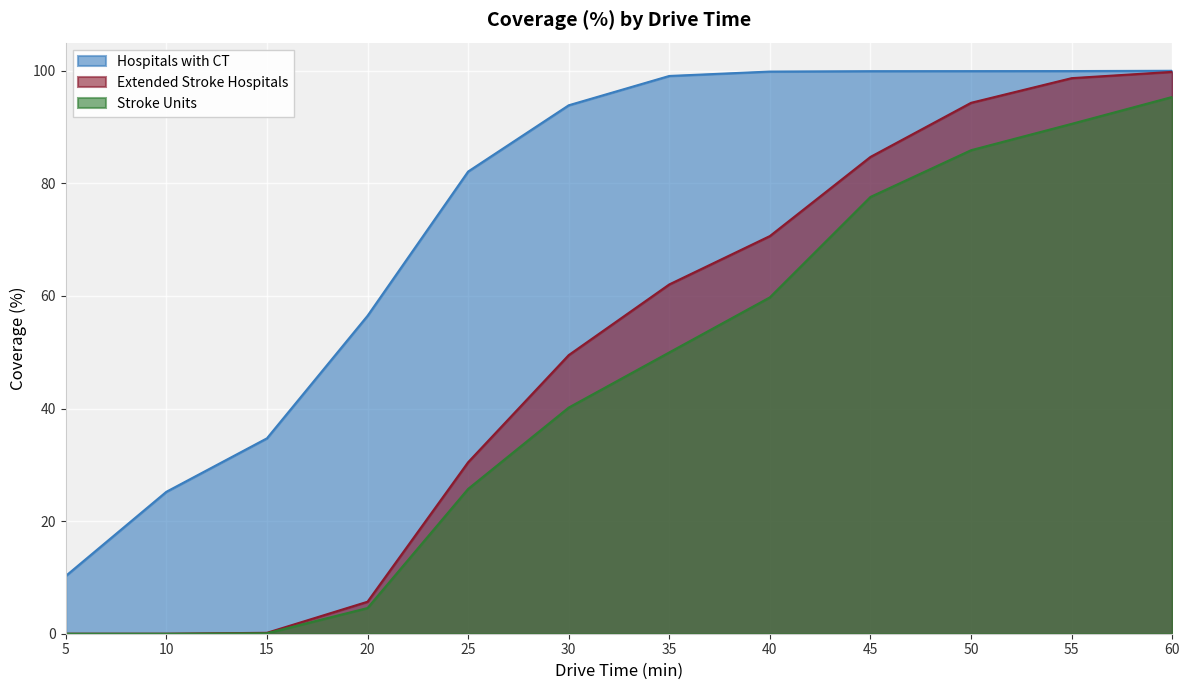

Which has a higher value, 35 or 20?

35